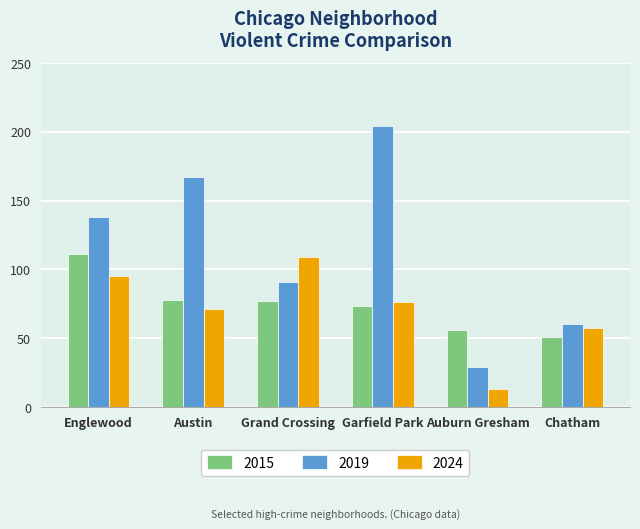

At how many categories does at least one series exceed 169?

1